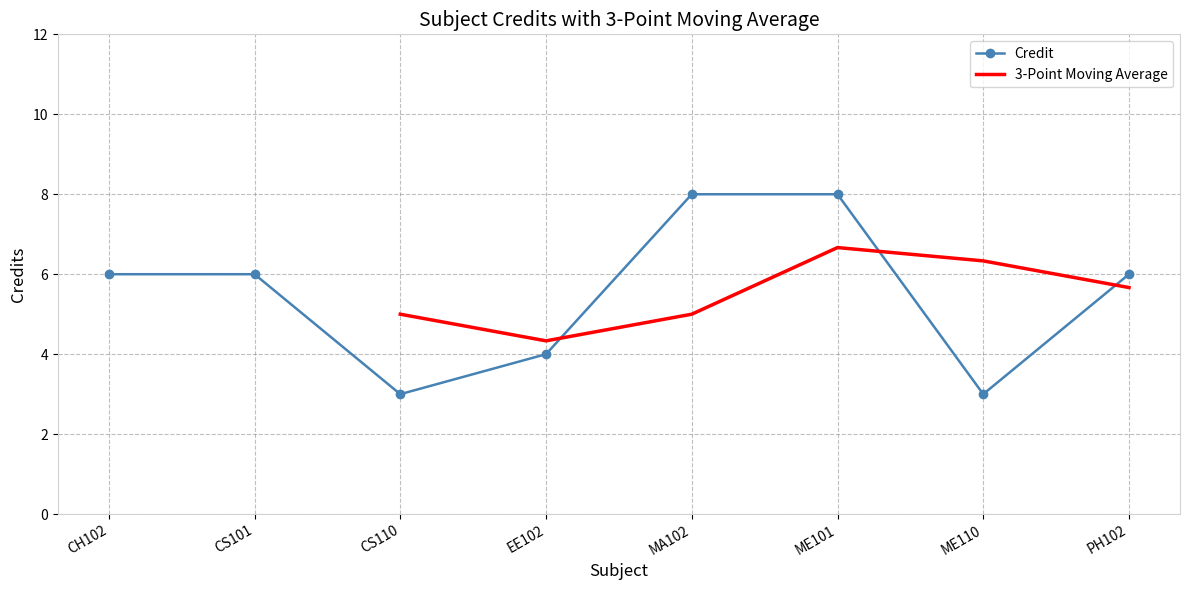

Which has a higher value, CS101 or CS110?

CS101